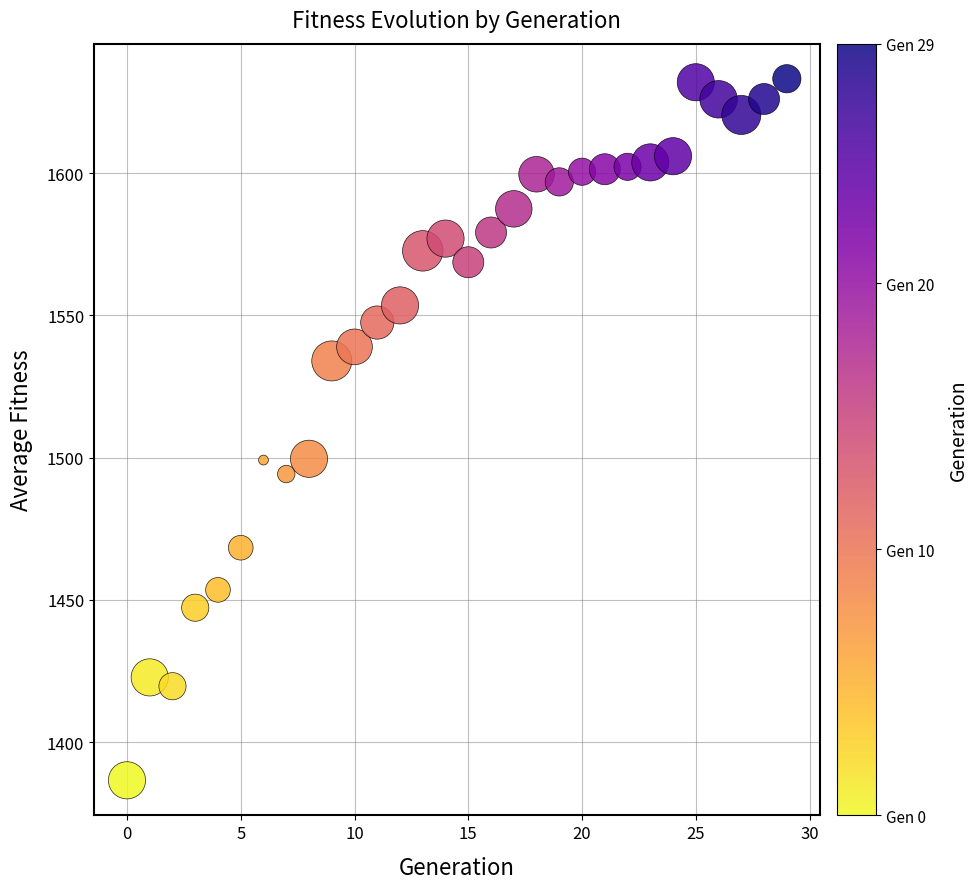

What is the range of Y values (max minus min)?

246.6